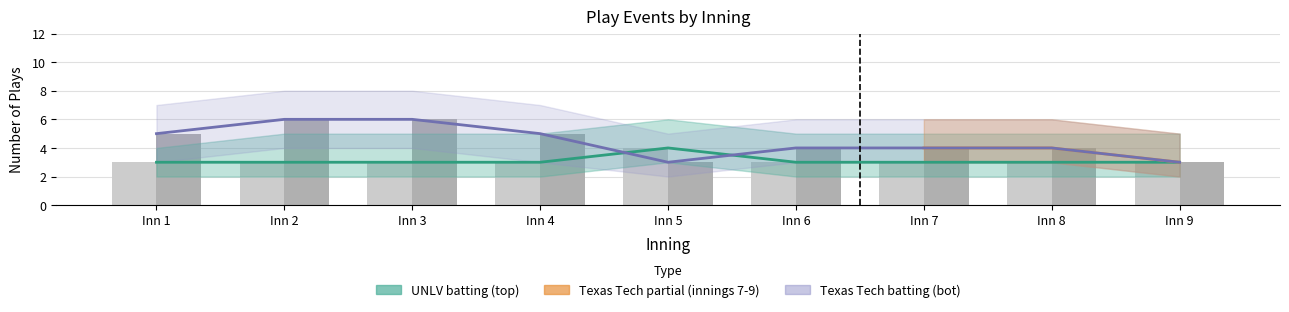

Which category has the highest value in the bot_count series?

Inn 2